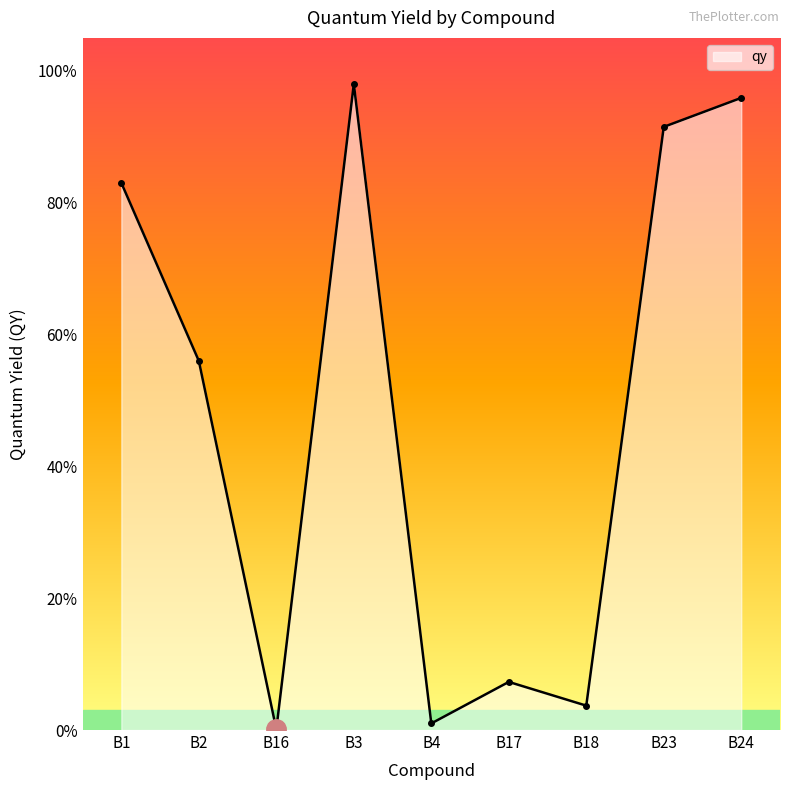

What position from the right is B3?

6